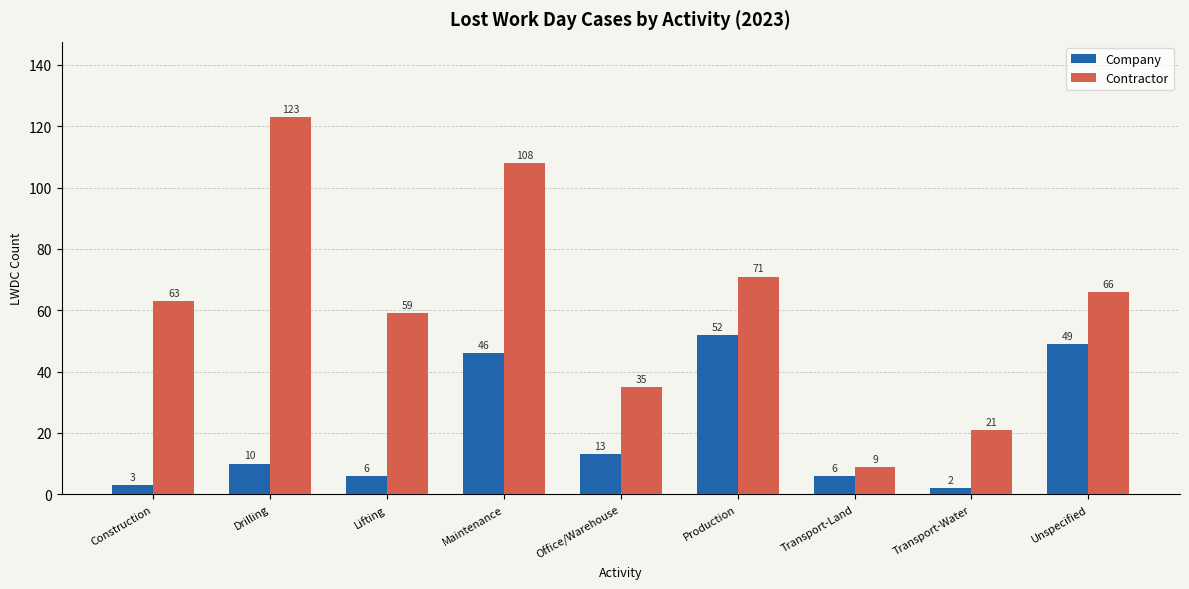

At how many categories does at least one series exceed 14?

8